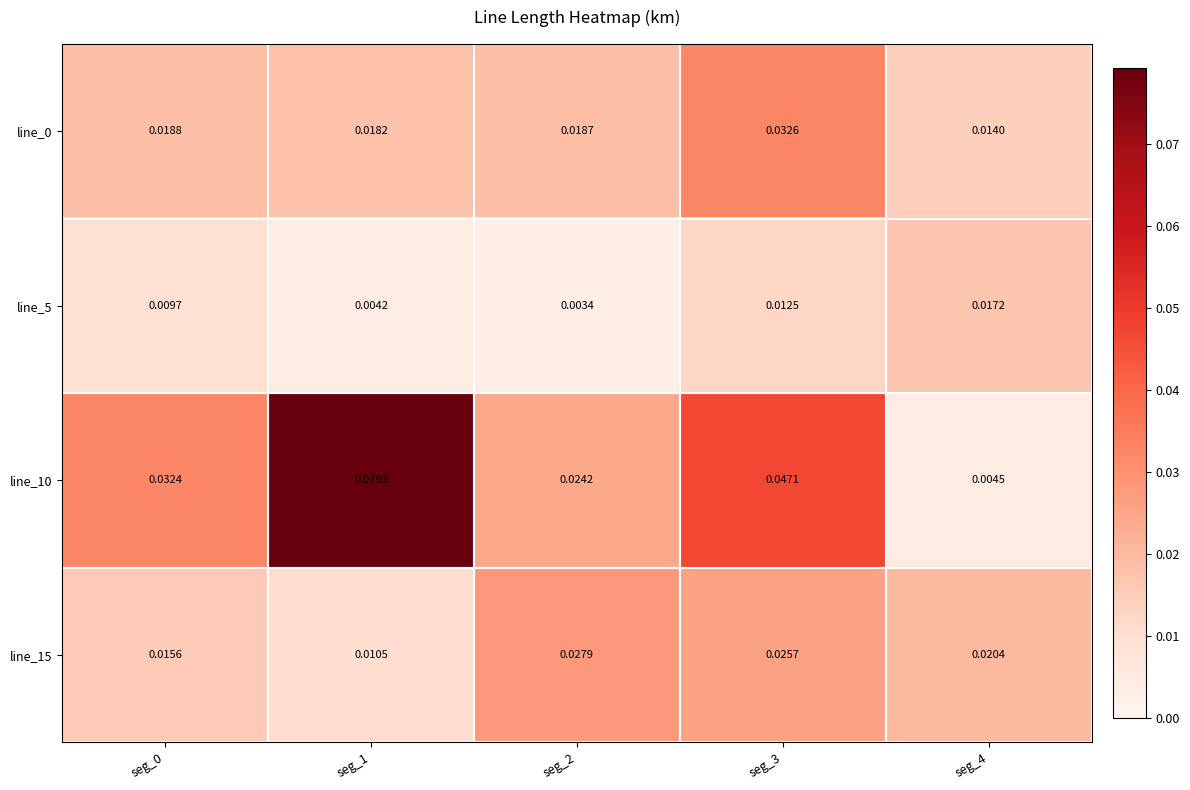

Which series changed the most between seg_1 and seg_2?

line_10